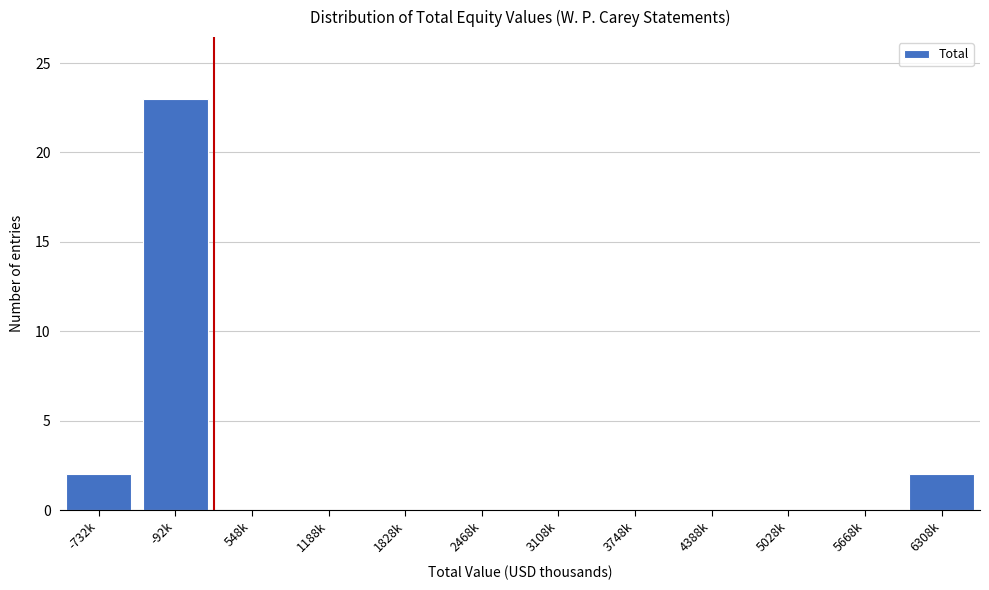

Reading left to right, what are all the values shown in this chart?

-732k=2	-92k=23	548k=0	1188k=0	1828k=0	2468k=0	3108k=0	3748k=0	4388k=0	5028k=0	5668k=0	6308k=2